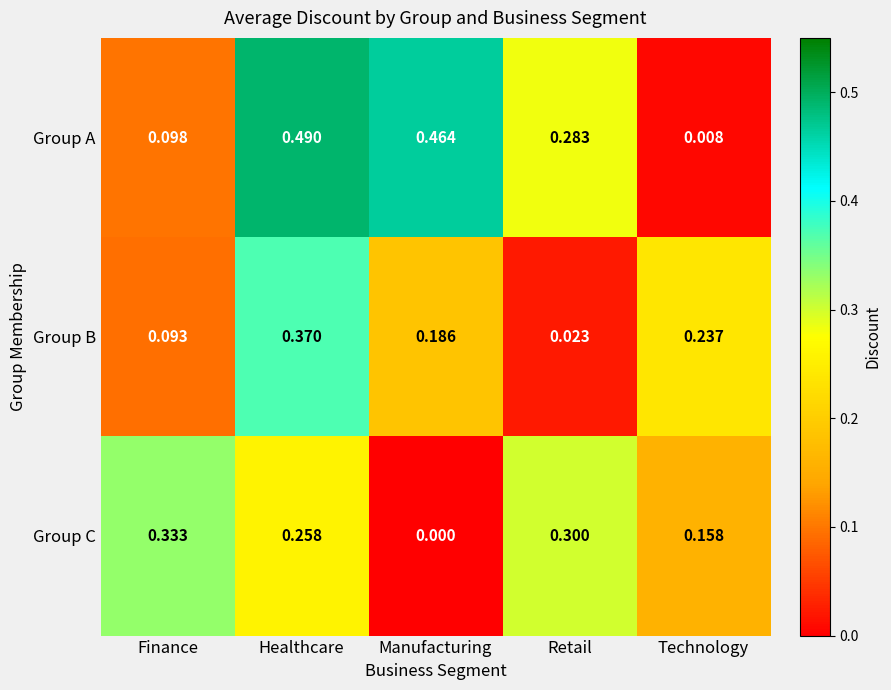

Rank the series by their maximum value, from lowest to highest.

Group C, Group B, Group A